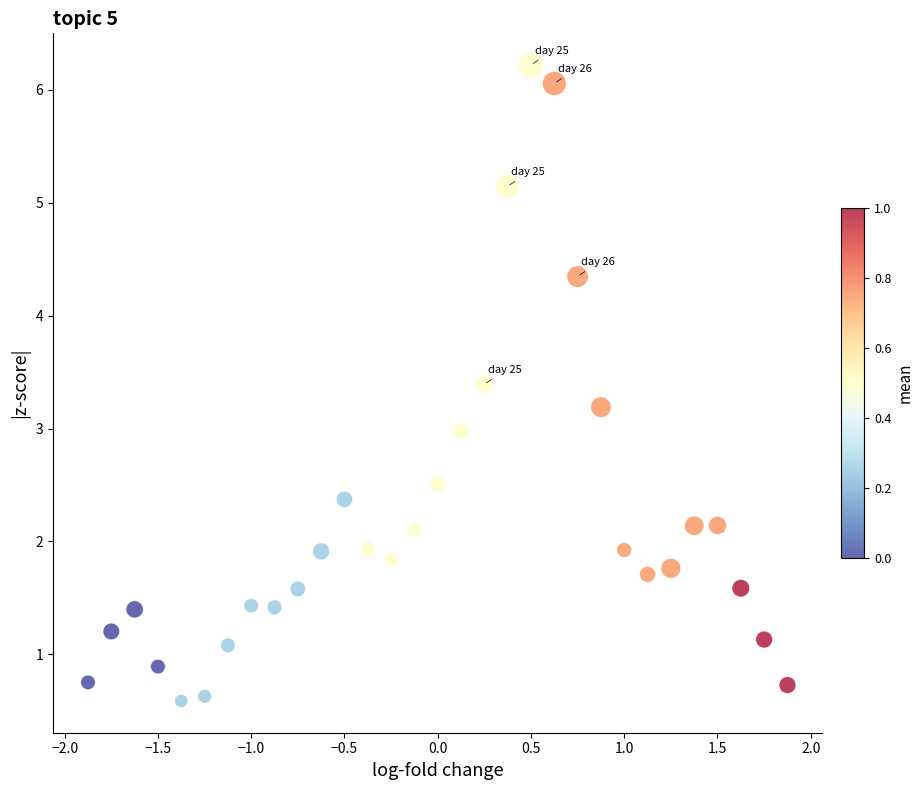

What is the range of X values (max minus min)?

3.8